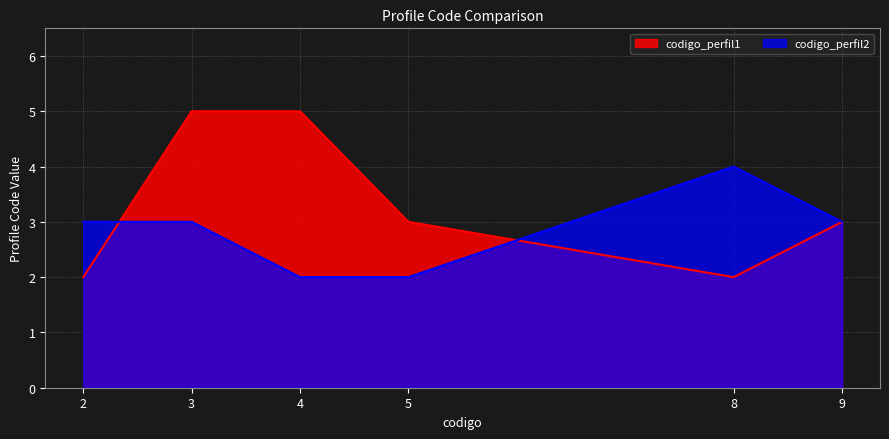

What is the sum of the codigo_perfil2 values at 9 and 2?

6